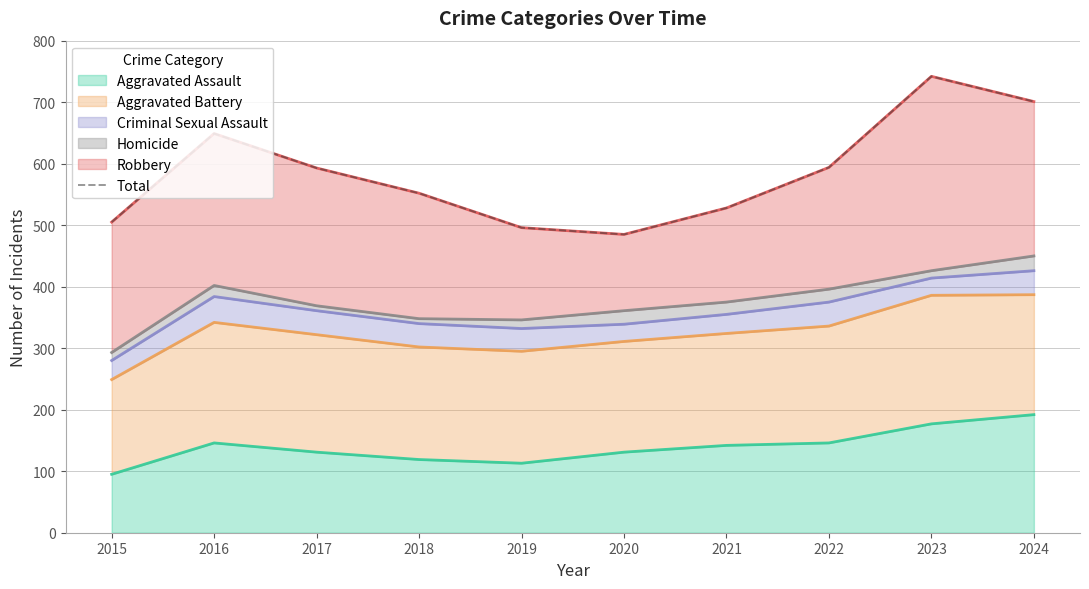

What is the difference between the second highest and minimum values?

216